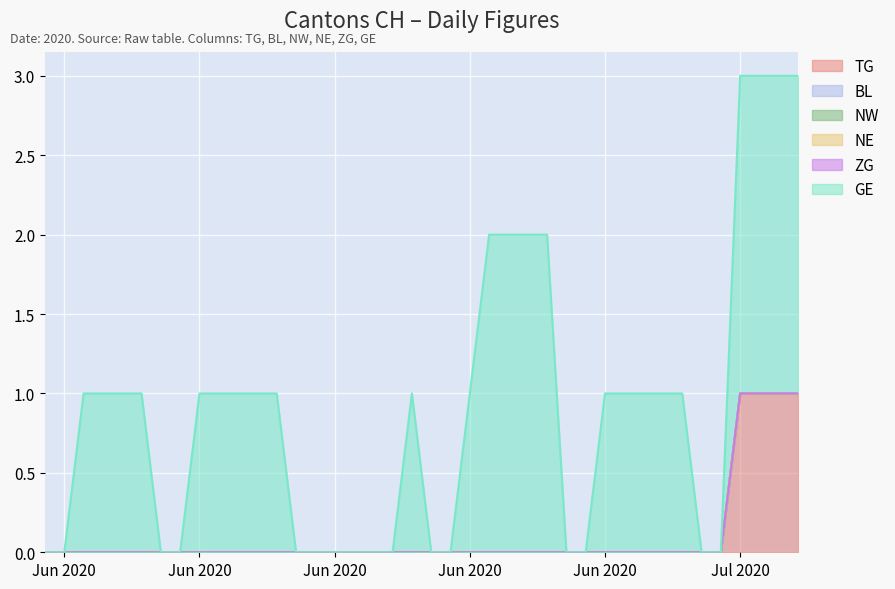

What is the total value across all series at 2020-06-19?

1